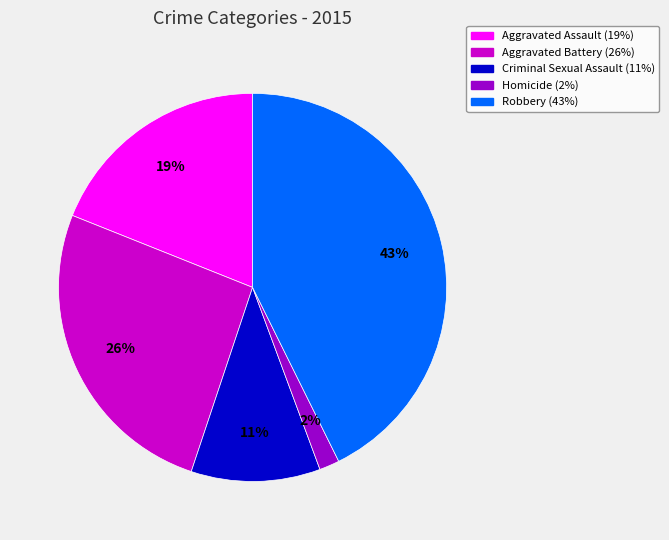

Is it true that Robbery is 31% of the pie?

False